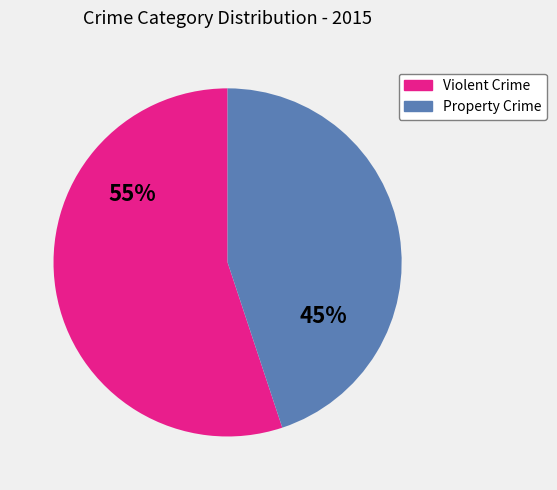

Does any single category account for the majority?

Yes